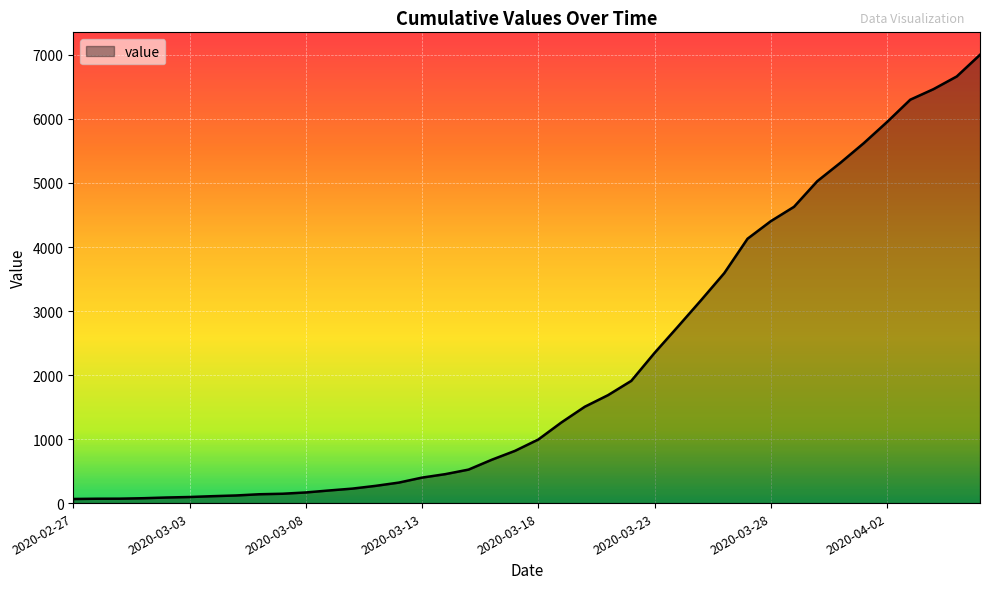

What is the difference between the maximum and minimum values?

6939